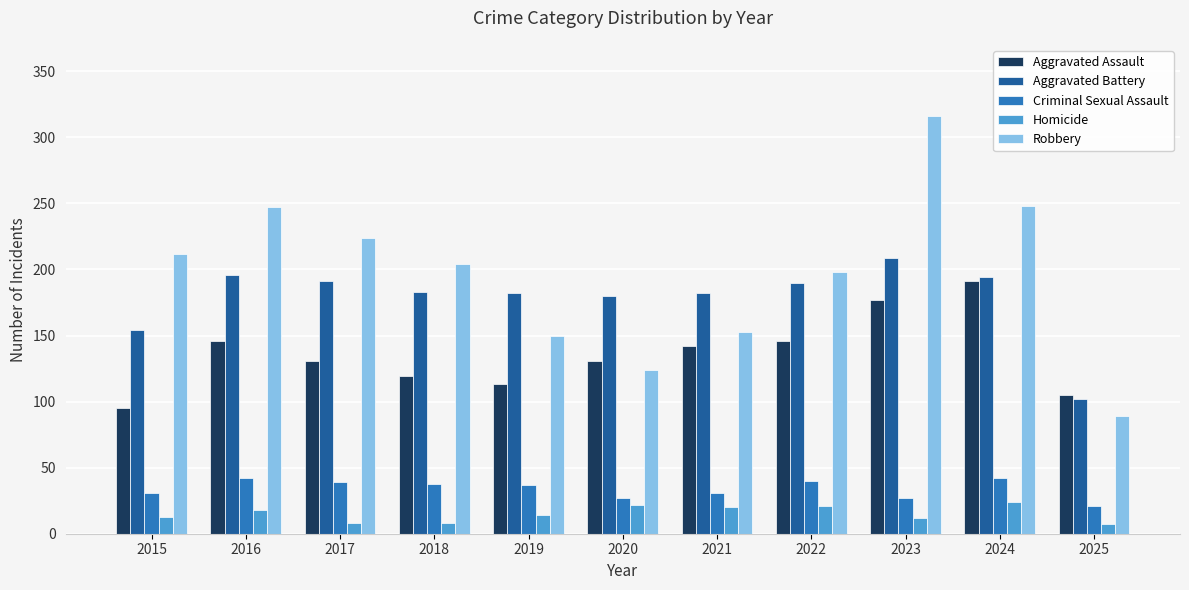

Which series has the largest total across all categories?

Robbery